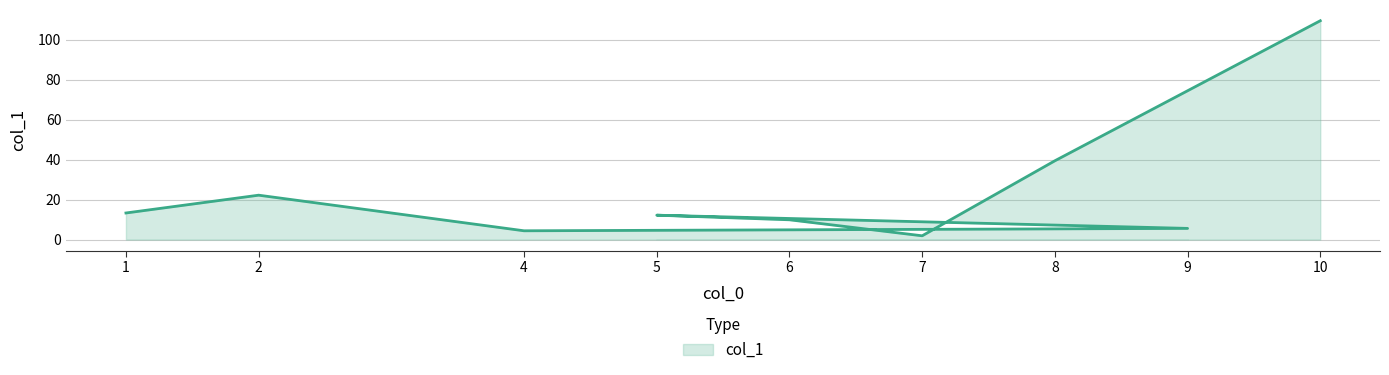

Rank the categories by value from highest to lowest.

10, 8, 2, 1, 5, 6, 9, 4, 7